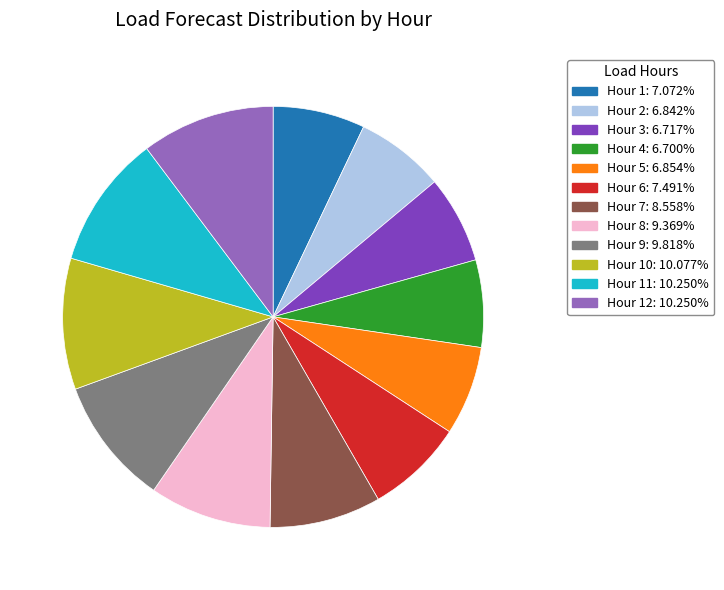

Is there a majority slice in this chart?

No